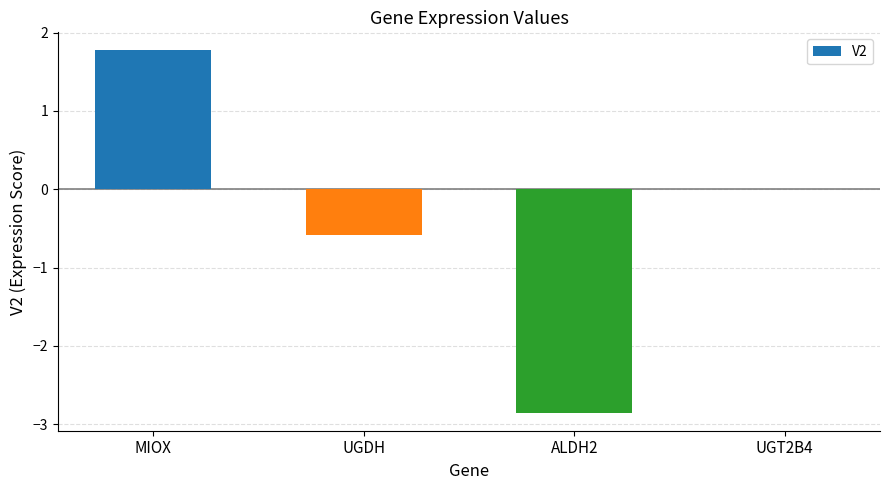

How many data points does each series have?

4